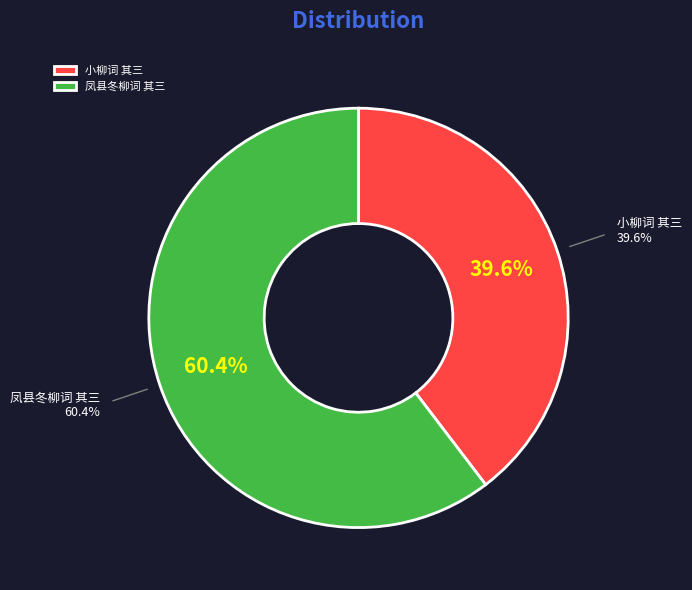

Which slice represents more than half of the pie?

凤县冬柳词 其三